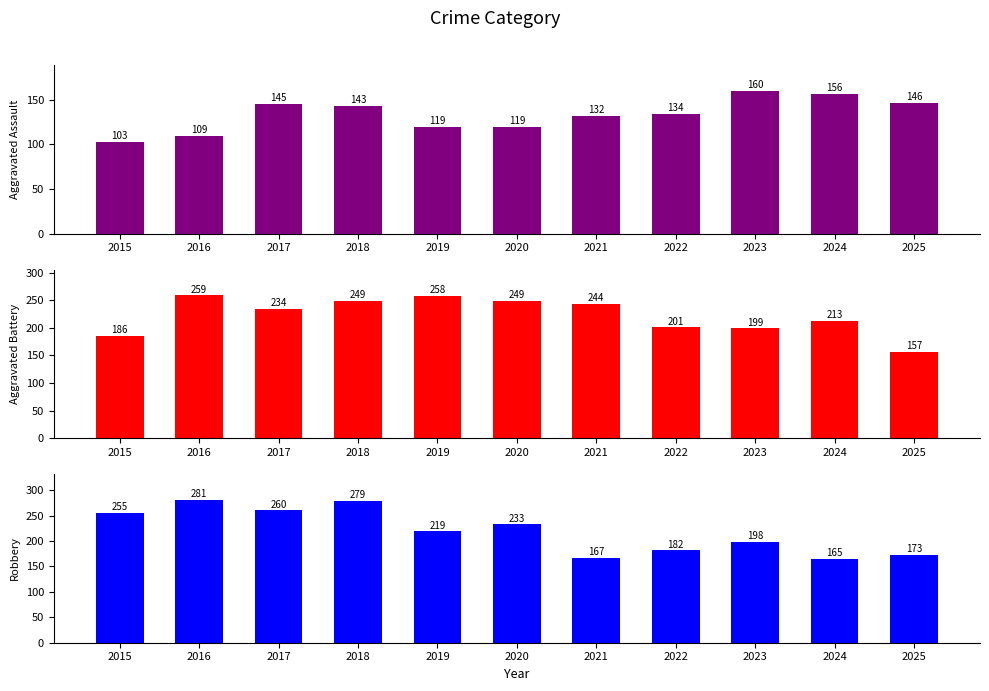

How many groups of bars are there?

11